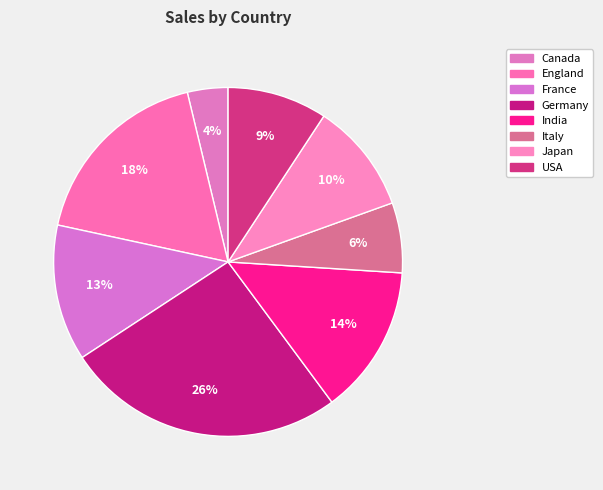

Is there a majority slice in this chart?

No